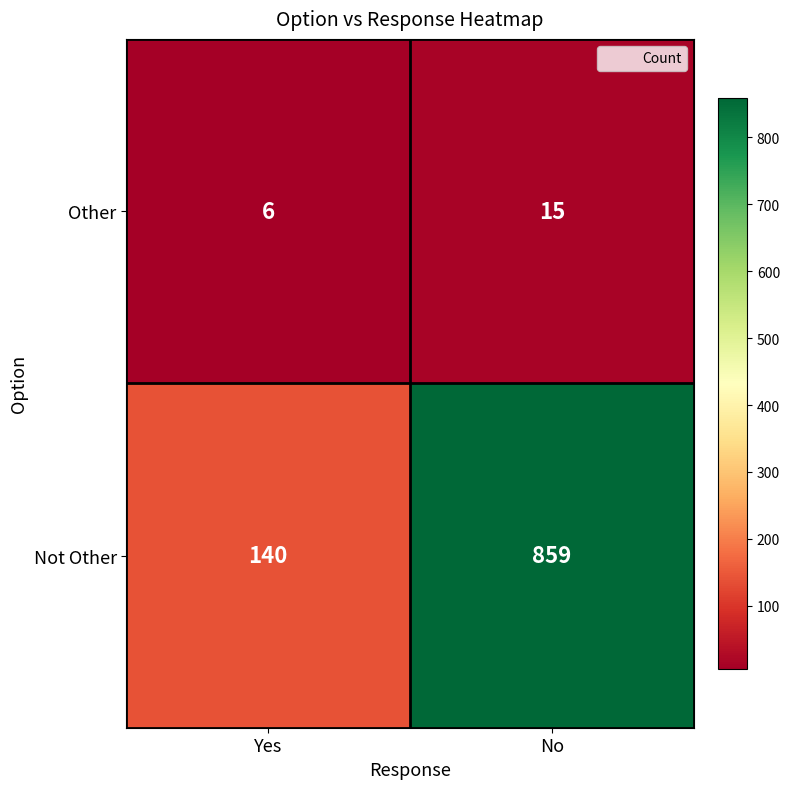

What is the maximum value shown in the chart?

859